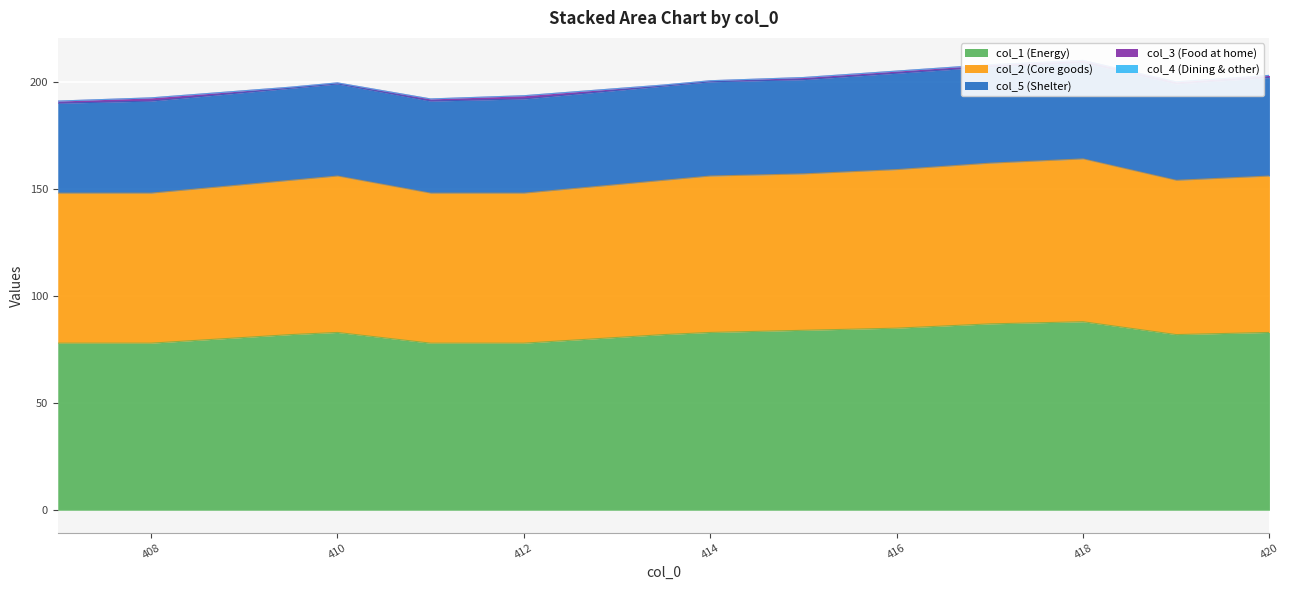

What is the total value across all series at 410.0?

199.5